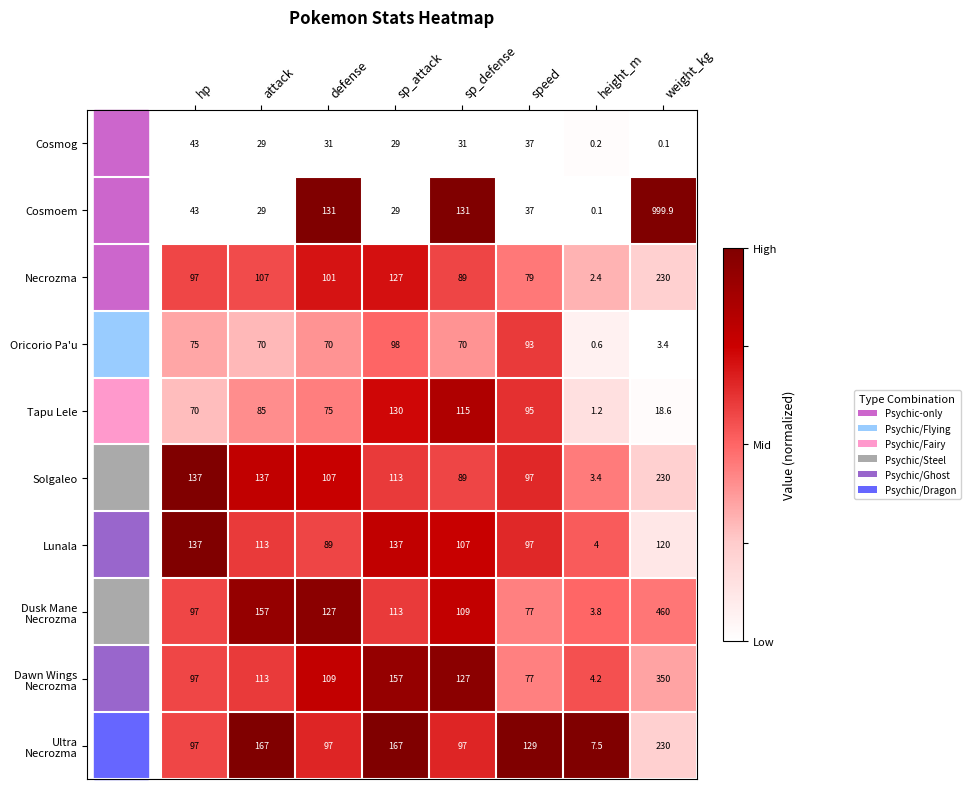

What is the sum of the Tapu Lele values at sp_defense and height_m?

116.2